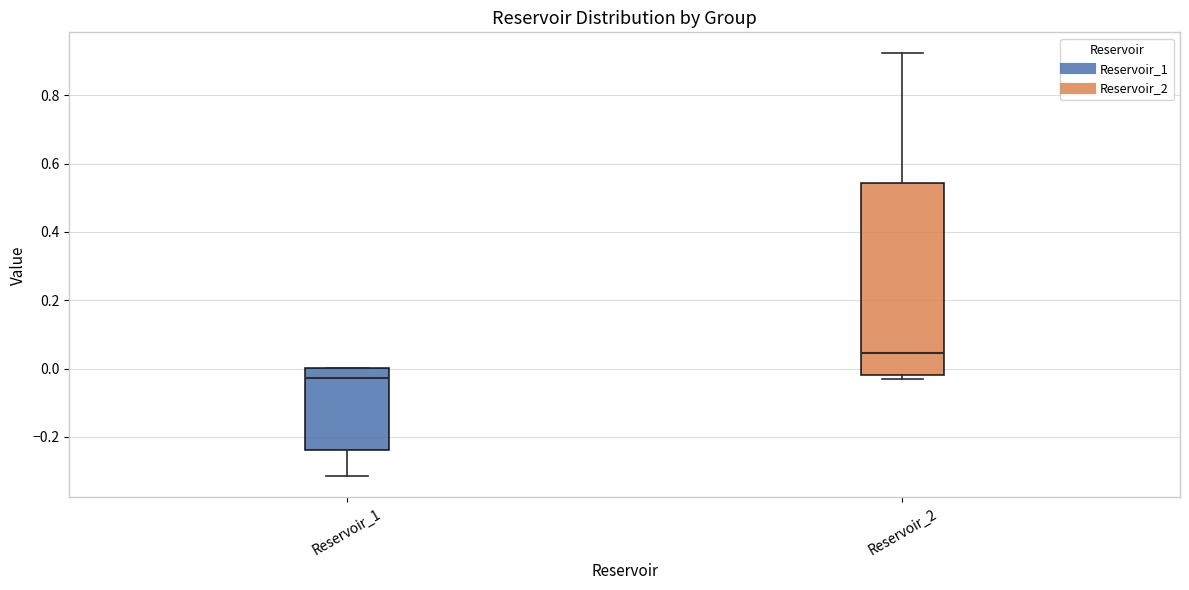

Reading left to right, read every box against the y-axis: the position of its median line, the range the box covers, and the ends of its whiskers. The values are not printed on the chart, so give them approximately, as read against the axis.

Reservoir_1: median -0.02, box -0.24 to 0.00, whiskers -0.32 to 0.00
Reservoir_2: median 0.04, box -0.02 to 0.54, whiskers -0.04 to 0.92